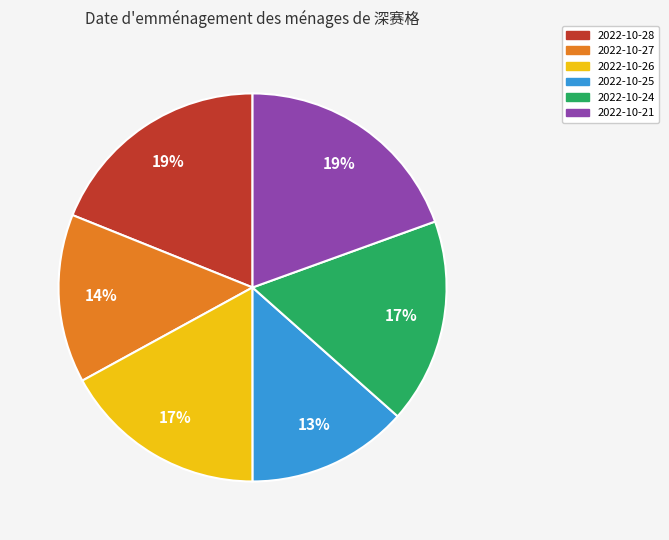

What is the smallest slice in the pie chart?

2022-10-25